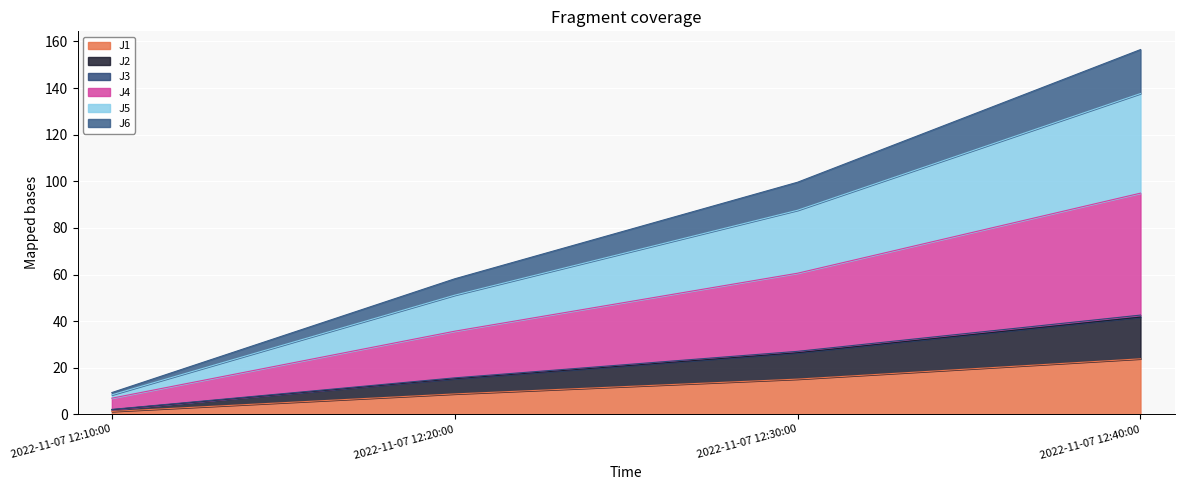

True or false: J2 and J6 cross at least once.

False